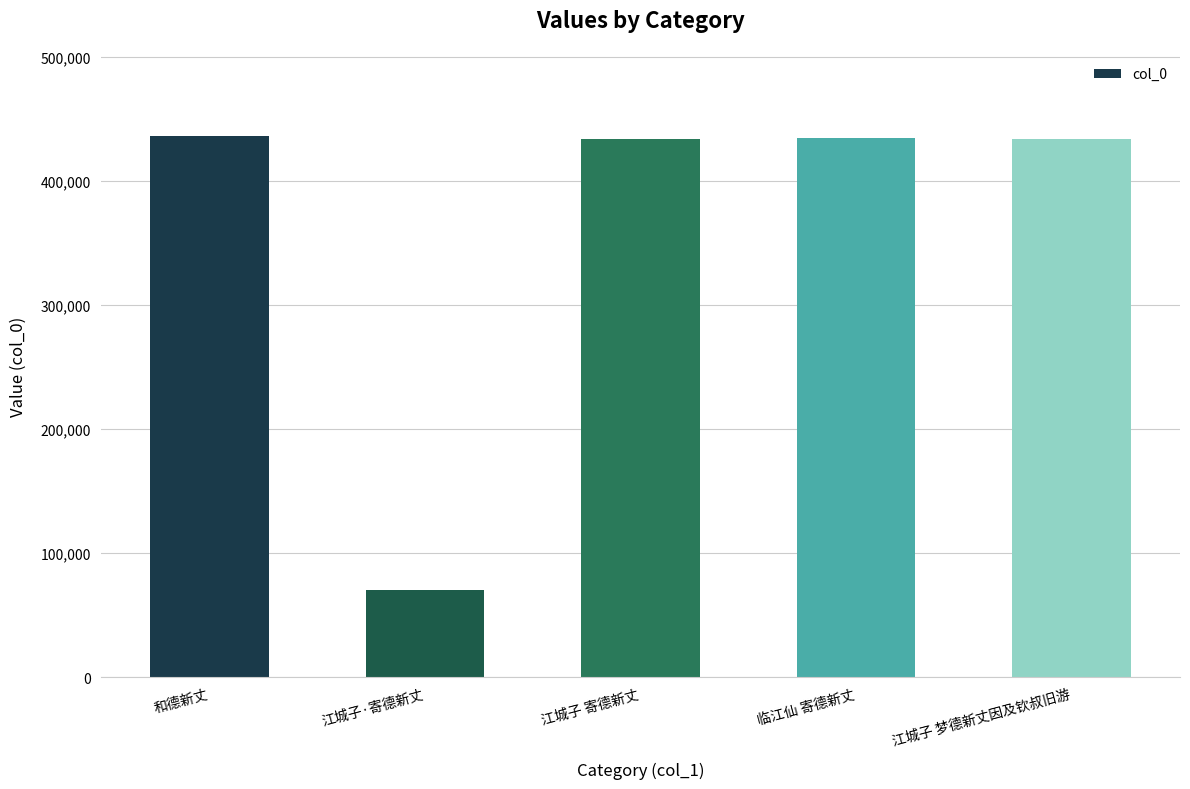

What is the greatest value displayed?

436070